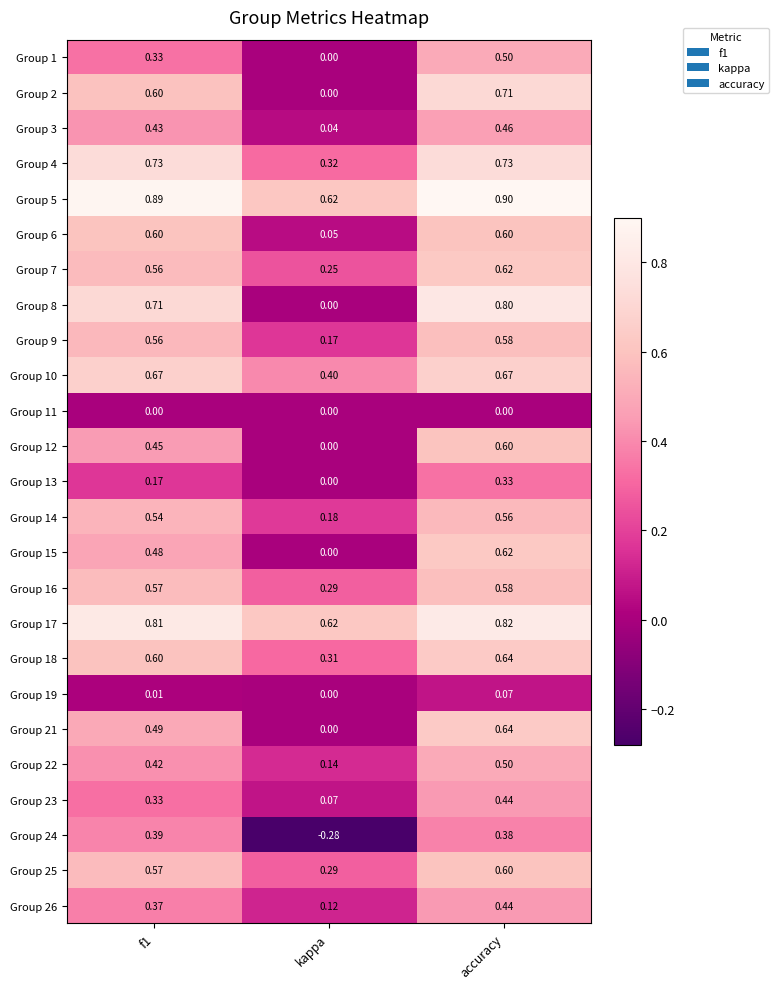

How many series are shown in this chart?

25